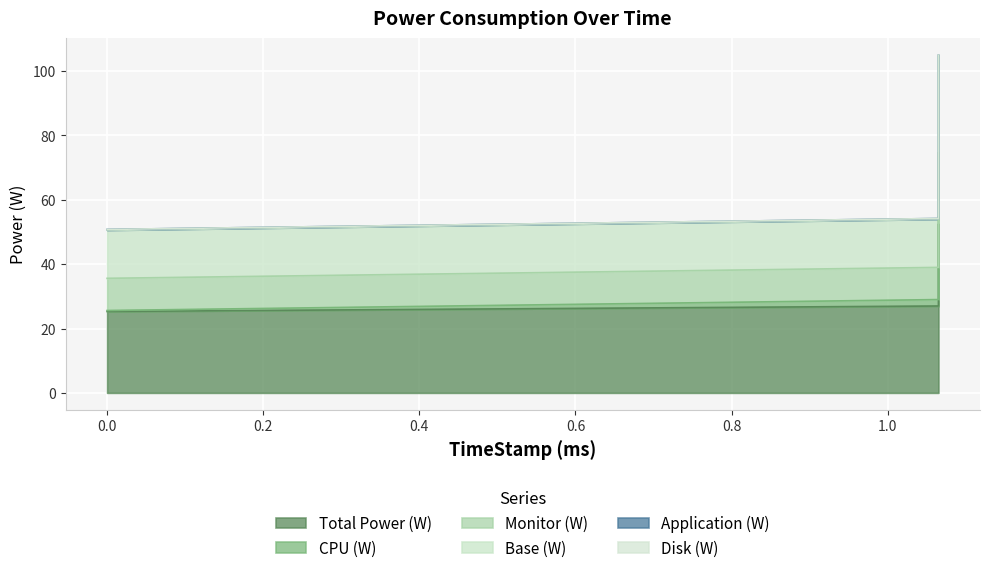

At which label does Application (W) first exceed 54?

1.065